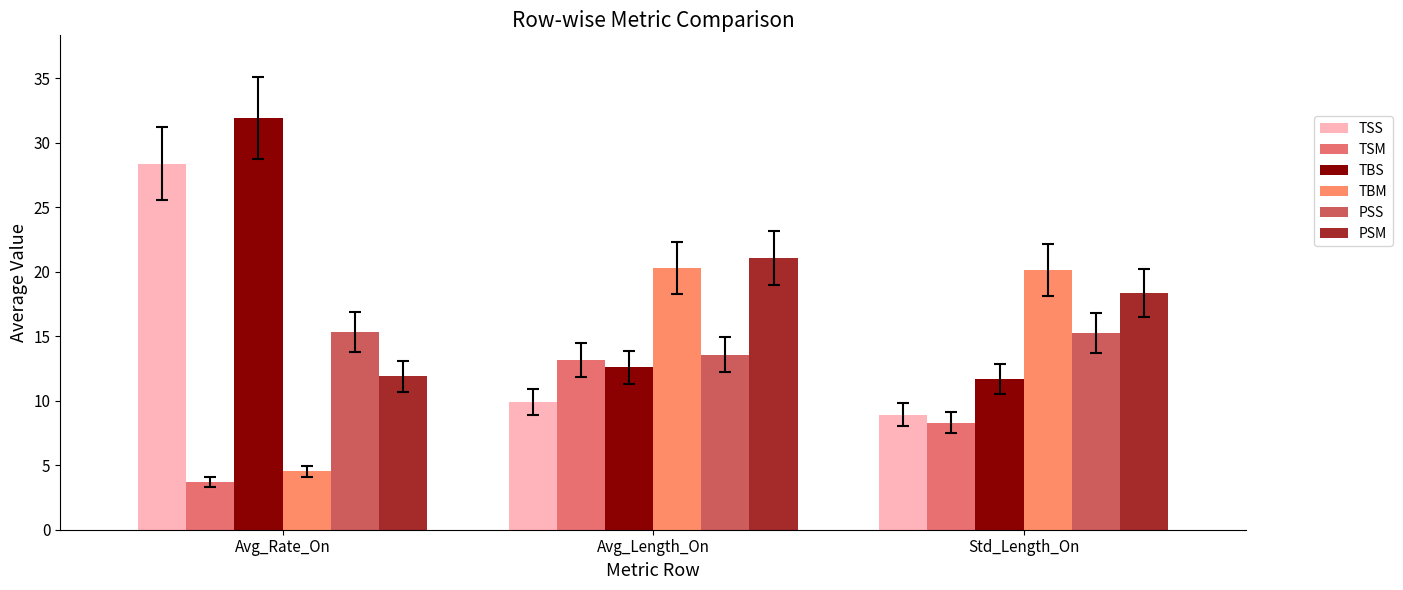

What position from the left is Std_Length_On?

3